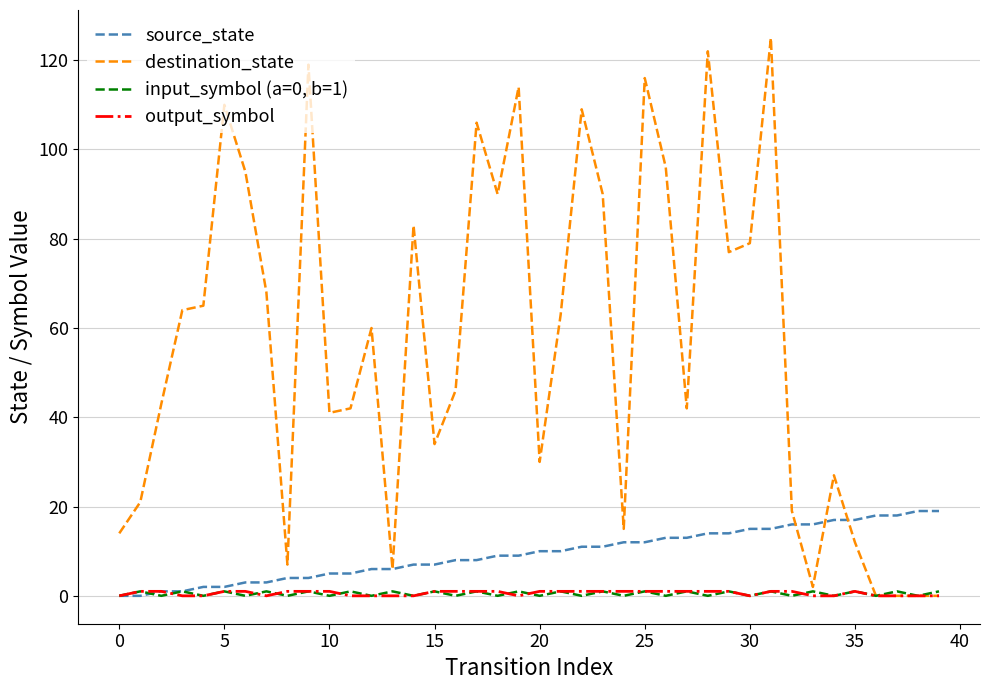

Which series has the widest spread of values?

destination_state